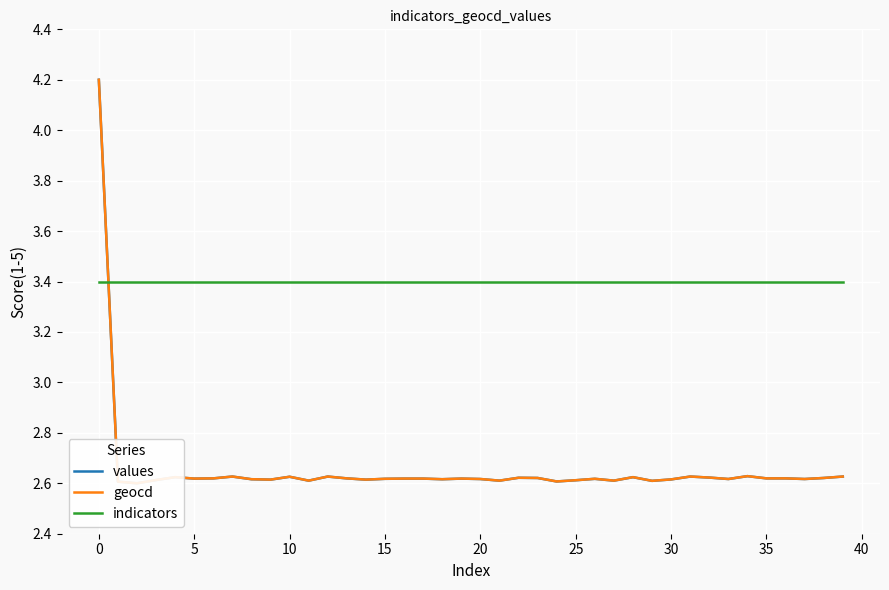

What are all the series names shown in the legend?

values, geocd, indicators